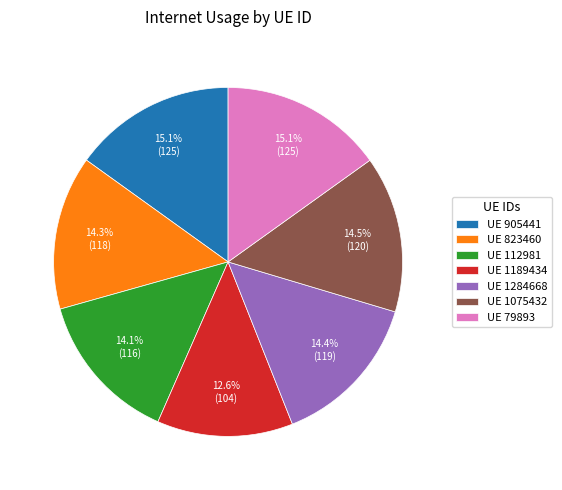

Is UE 1189434 the majority of the pie?

No